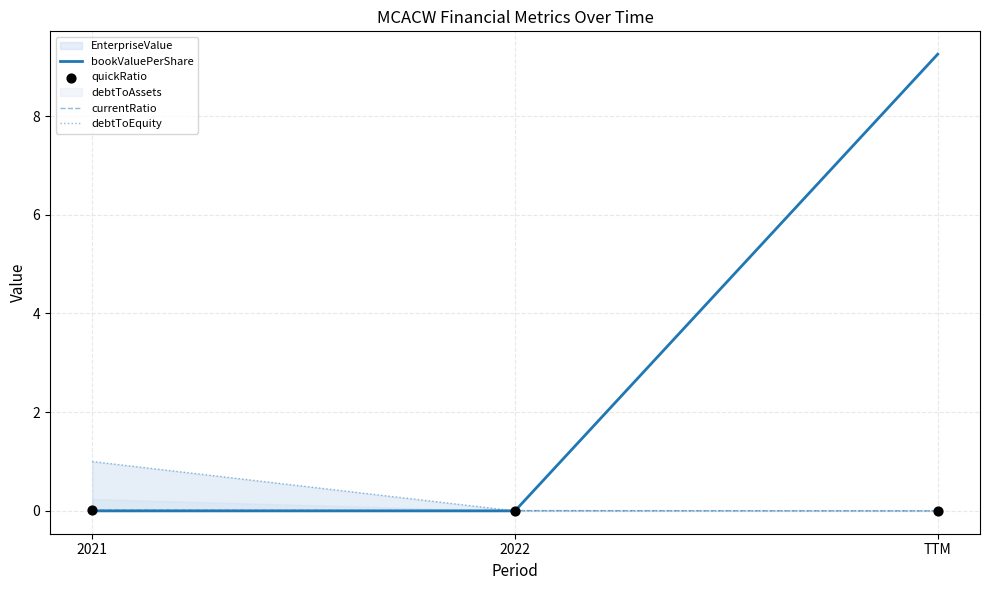

Which series reaches the minimum Y coordinate?

bookValuePerShare